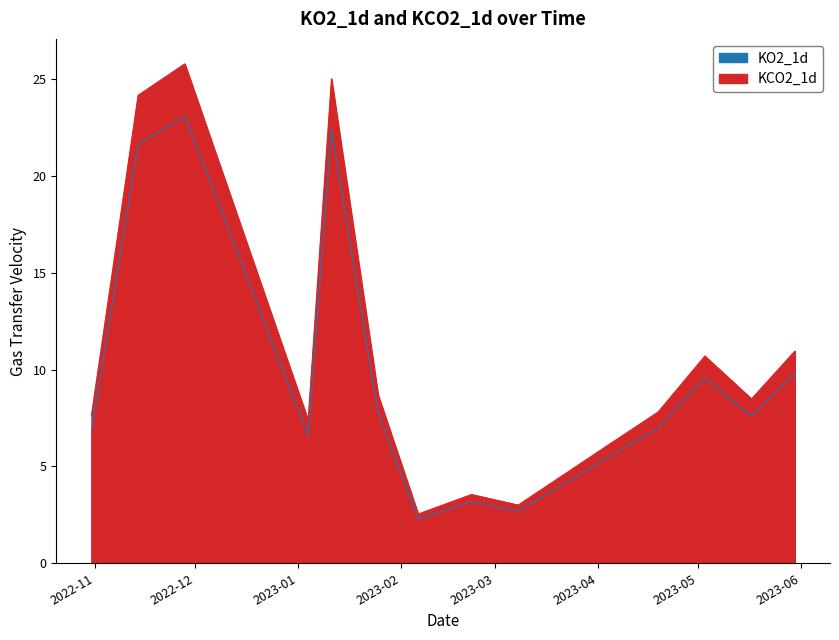

What is the sum of all KCO2_1d values?

152.0